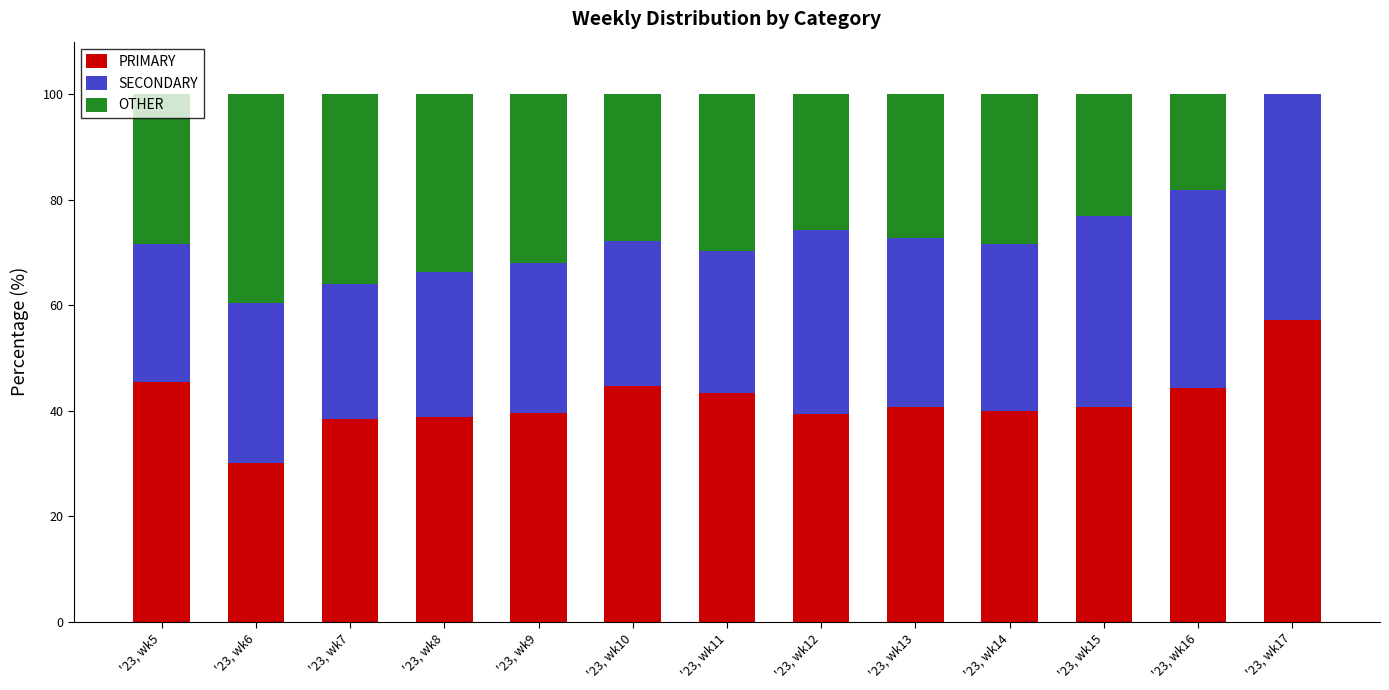

What is the total value across all series at '23, wk14?

100.0